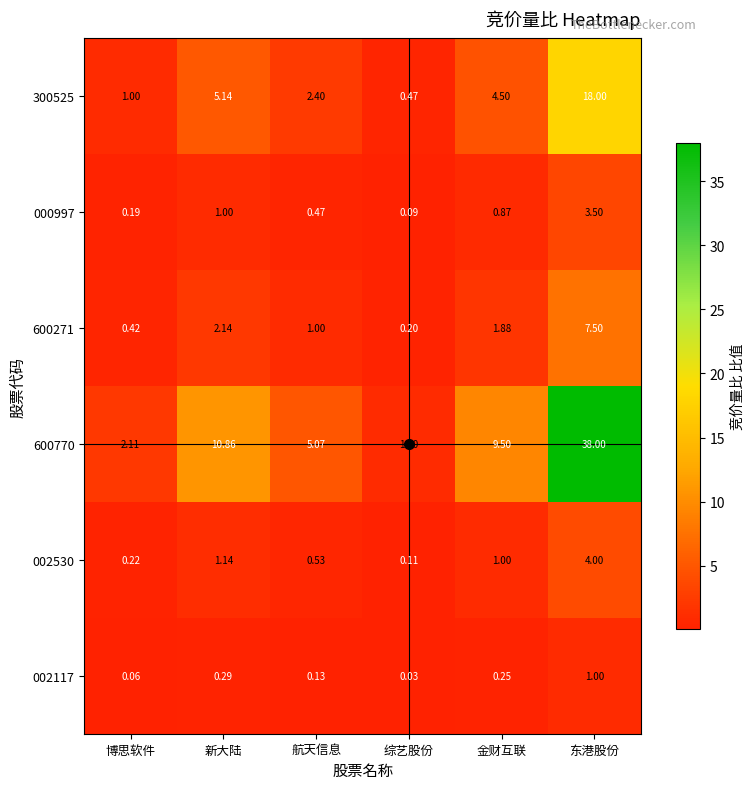

Which series has the largest total across all categories?

600770